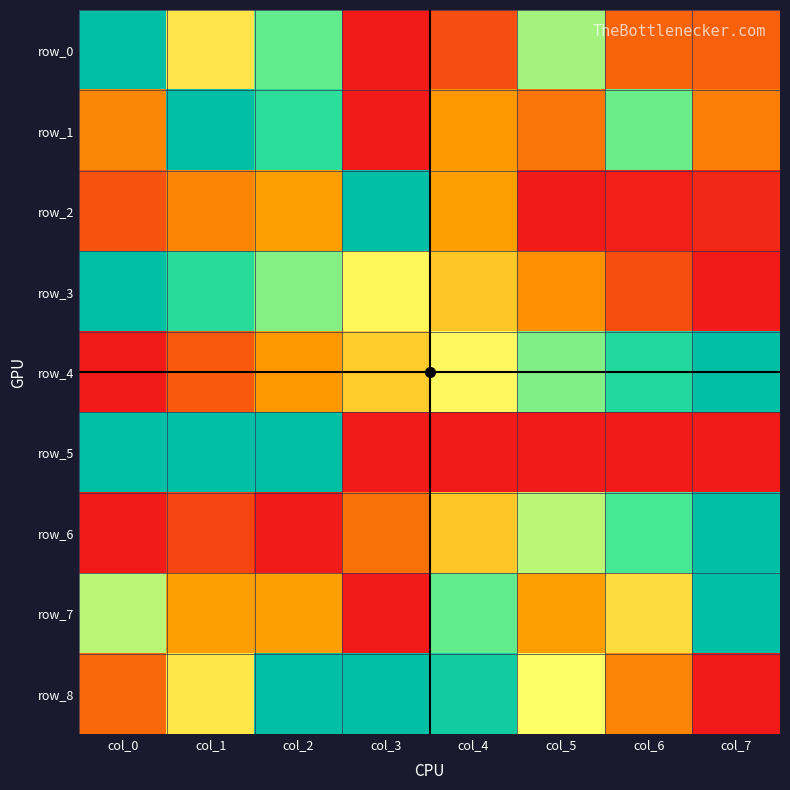

List the series in order of their peak value, lowest first.

row_0, row_1, row_2, row_3, row_4, row_5, row_6, row_7, row_8